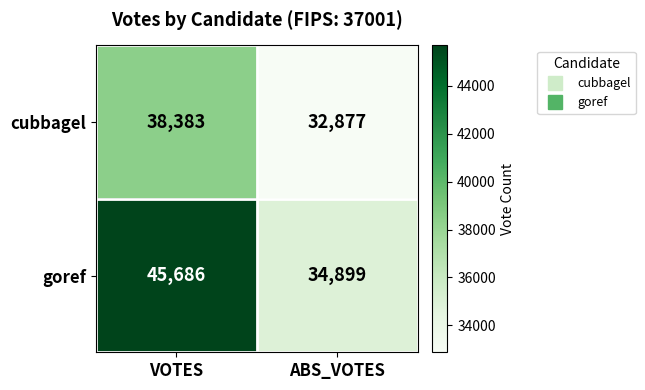

Between VOTES and ABS_VOTES, which series saw the biggest shift?

goref